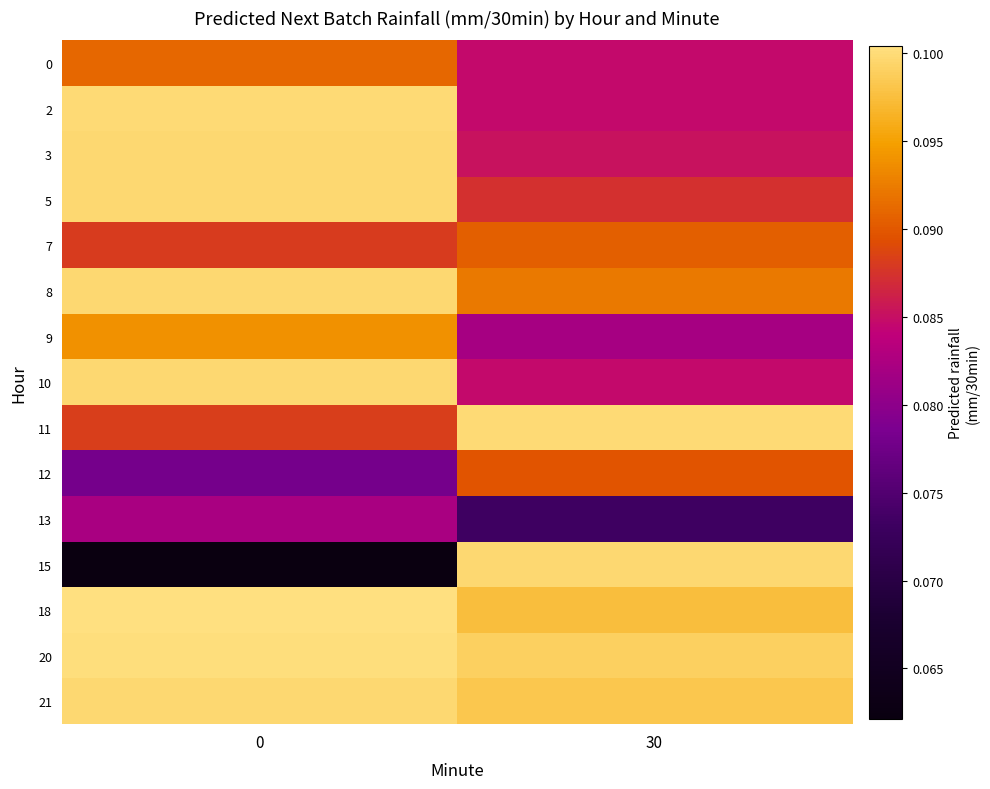

How many series are shown in this chart?

15